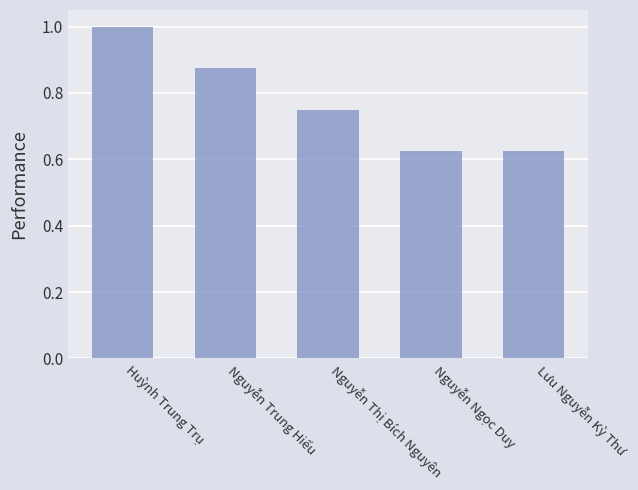

What is the label of the 2nd bar from the left?

Nguyễn Trung Hiếu